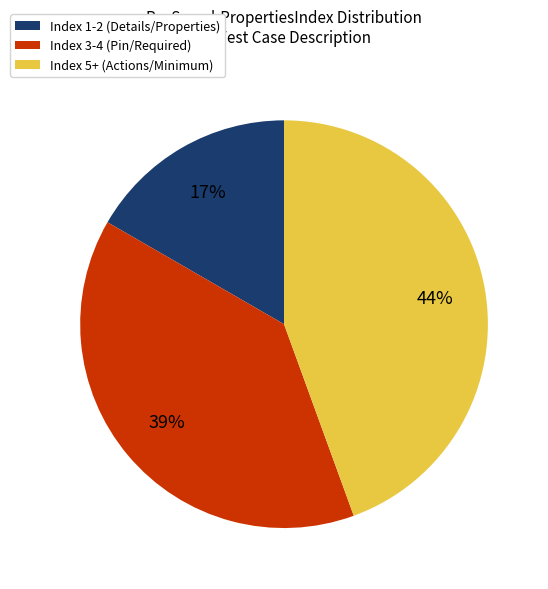

Combined, do Index 3-4 (Pin/Required) and Index 5+ (Actions/Minimum) account for over 50%?

Yes